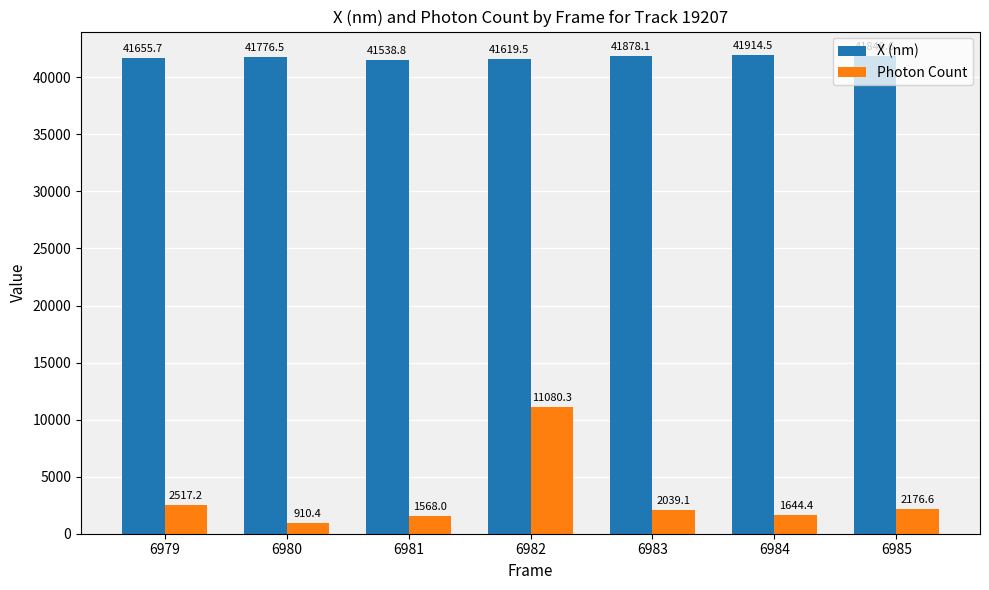

What is the sum of all X (nm) values?

292232.7